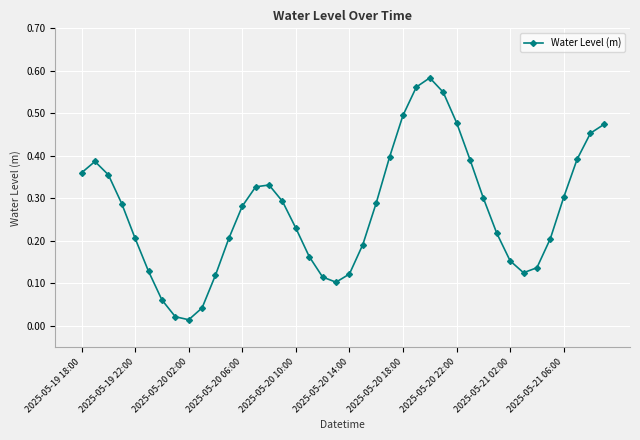

How many interior local peaks (higher than both neighbors) does the data have?

3